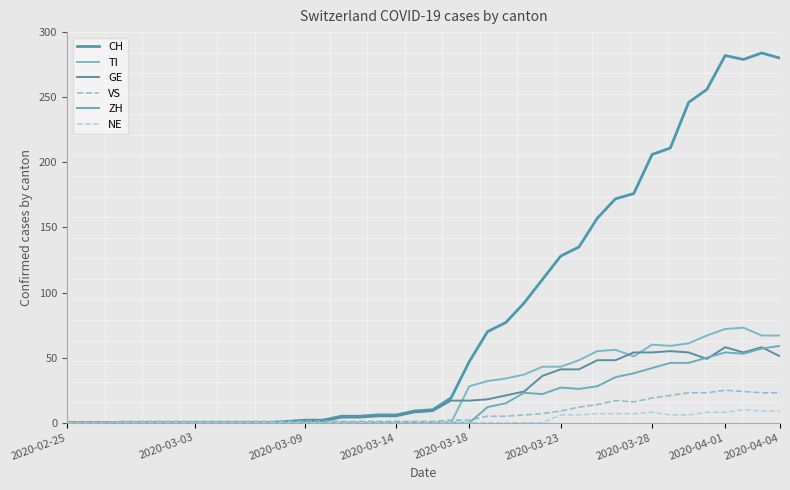

True or false: GE and CH intersect in this chart.

False